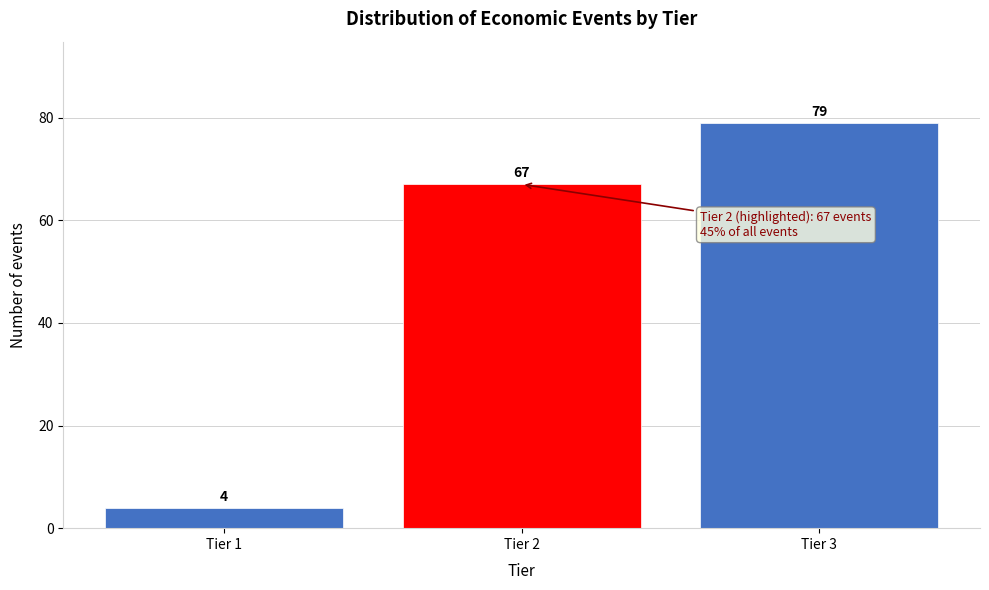

Reading right to left, extract all data points from this chart.

79	67	4